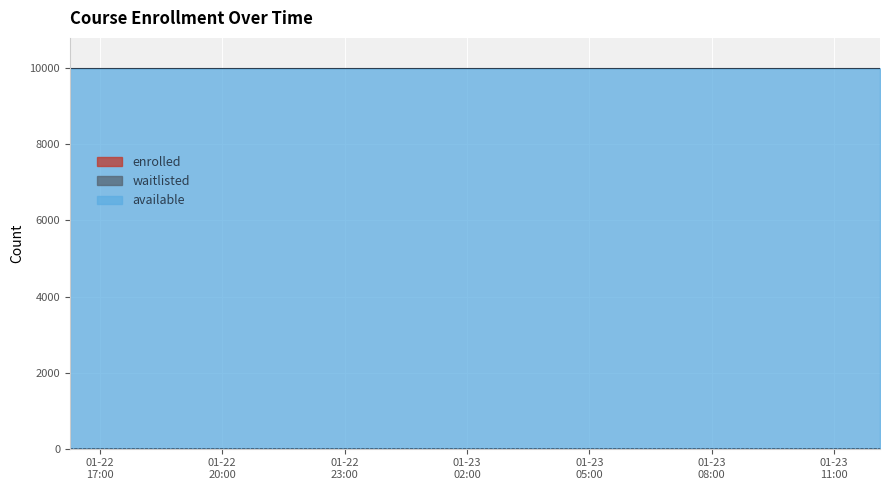

Which series has the largest total across all categories?

enrolled